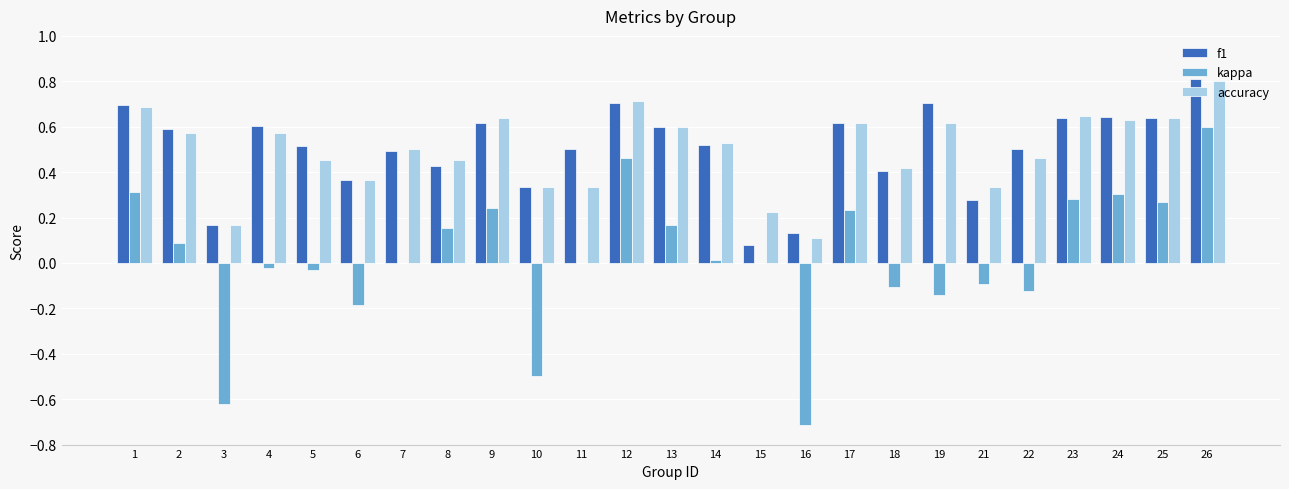

Which category has the highest value across all series?

26